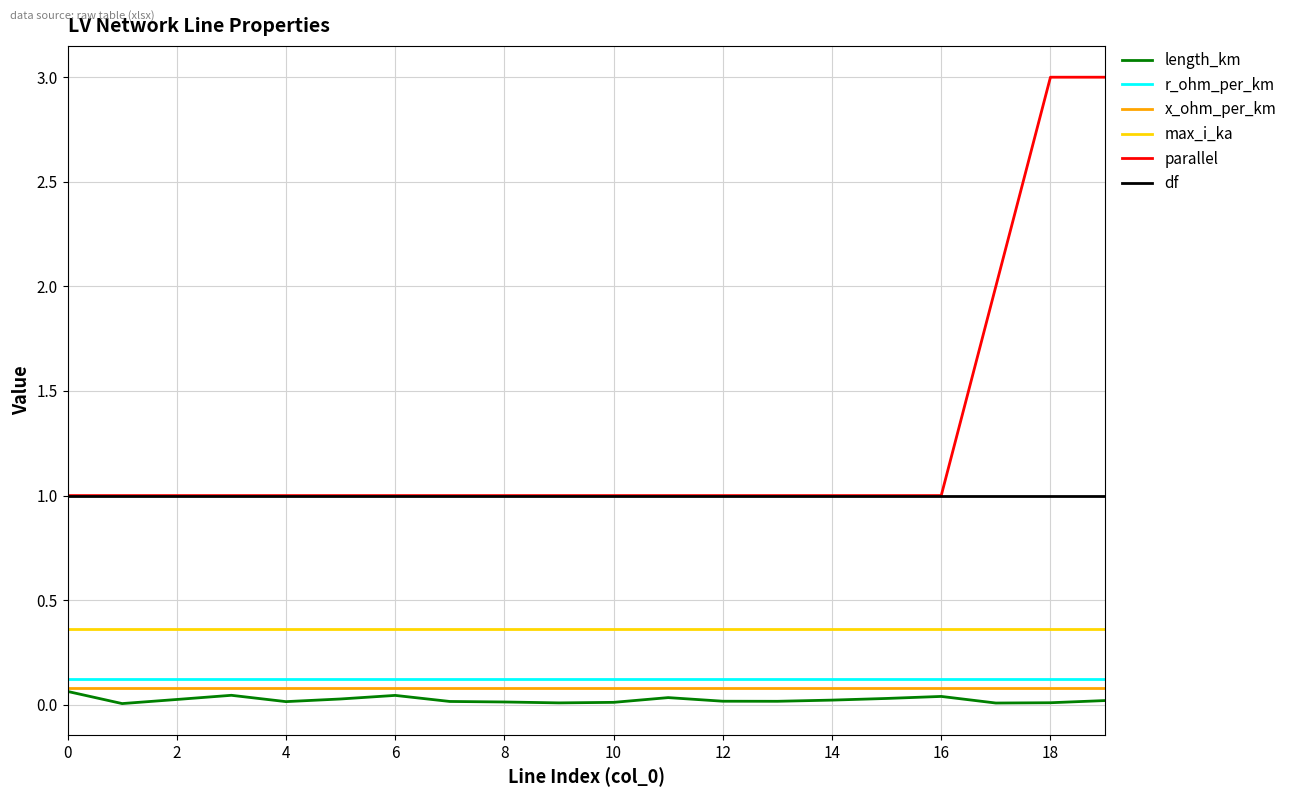

What is the greatest value displayed?

3.0